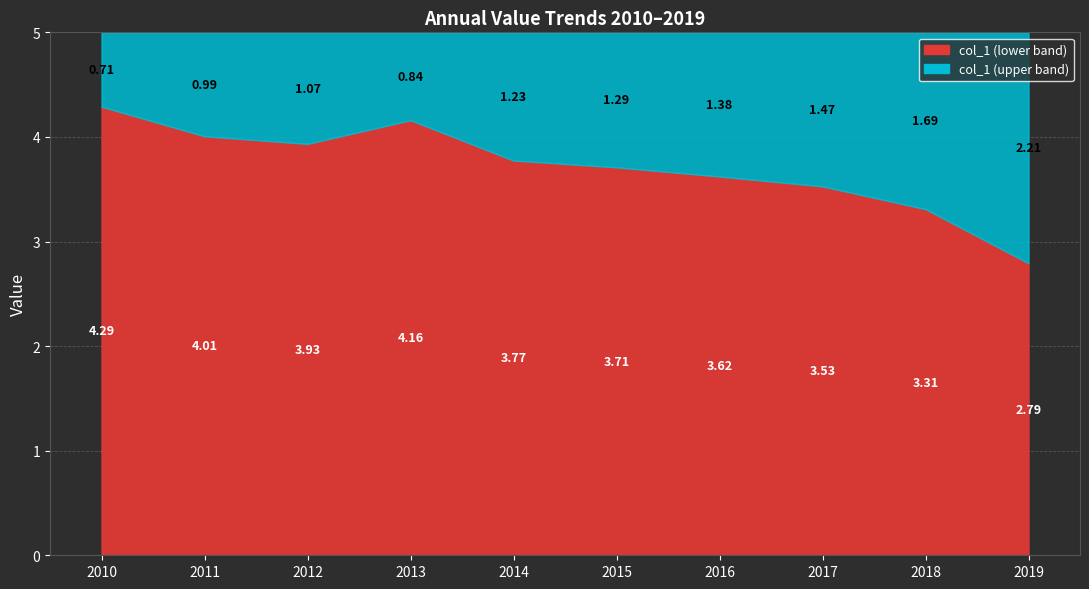

True or false: the data shows 1.0 at 2012-04-15.

False